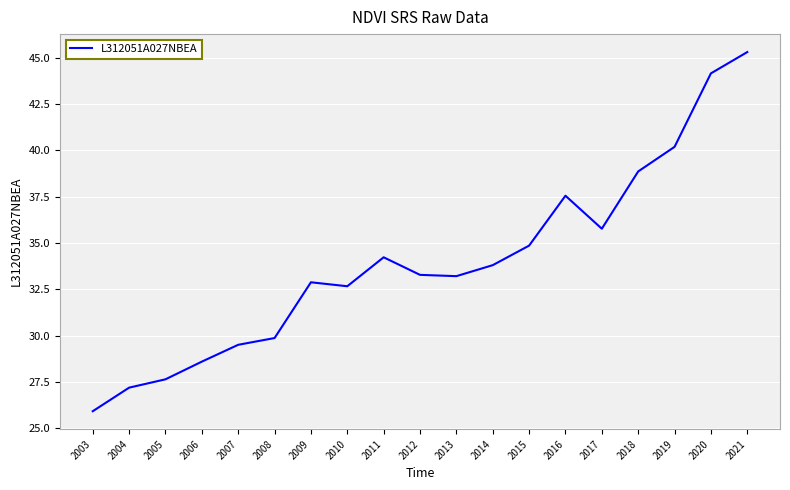

Which has a higher value, 2005 or 2021?

2021